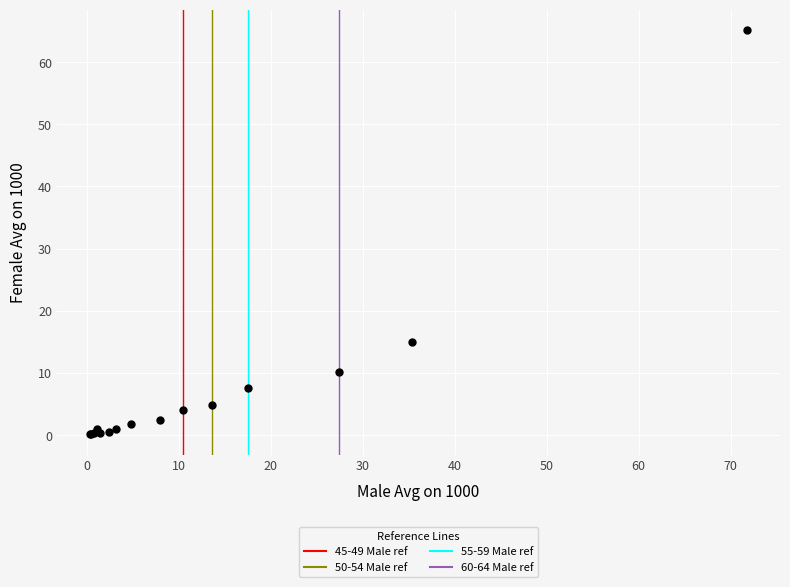

What Y value in the scatter plot is closest to 32?

14.9